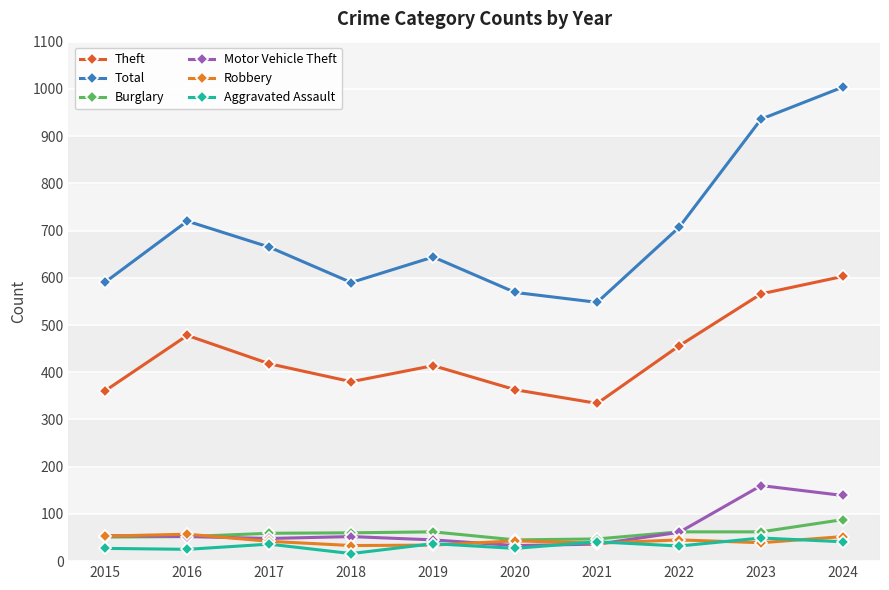

Reading left to right, transcribe all the data shown in this chart.

Theft: 361	478	418	380	414	363	334	456	566	603
Total: 591	720	665	590	644	569	548	707	936	1004
Burglary: 51	52	59	60	62	45	47	62	62	88
Motor Vehicle Theft: 54	52	48	52	45	33	36	61	160	139
Robbery: 53	57	42	33	34	43	38	45	39	52
Aggravated Assault: 27	25	36	16	37	27	41	32	49	41